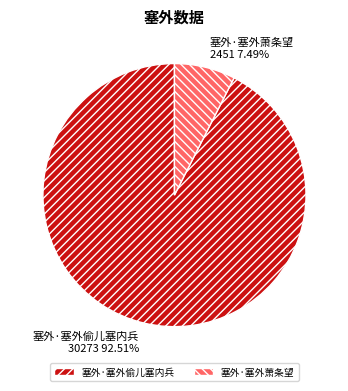

Which category has the biggest portion of the pie?

塞外·塞外偷儿塞内兵